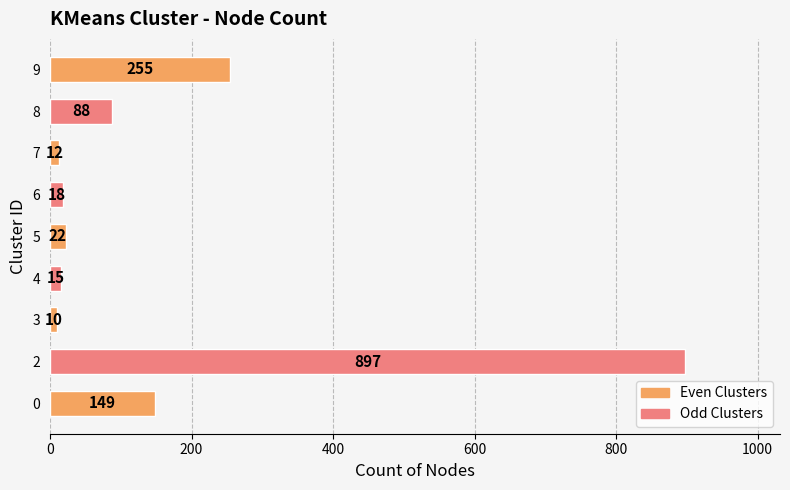

True or false: the data shows 18 at 6.

True